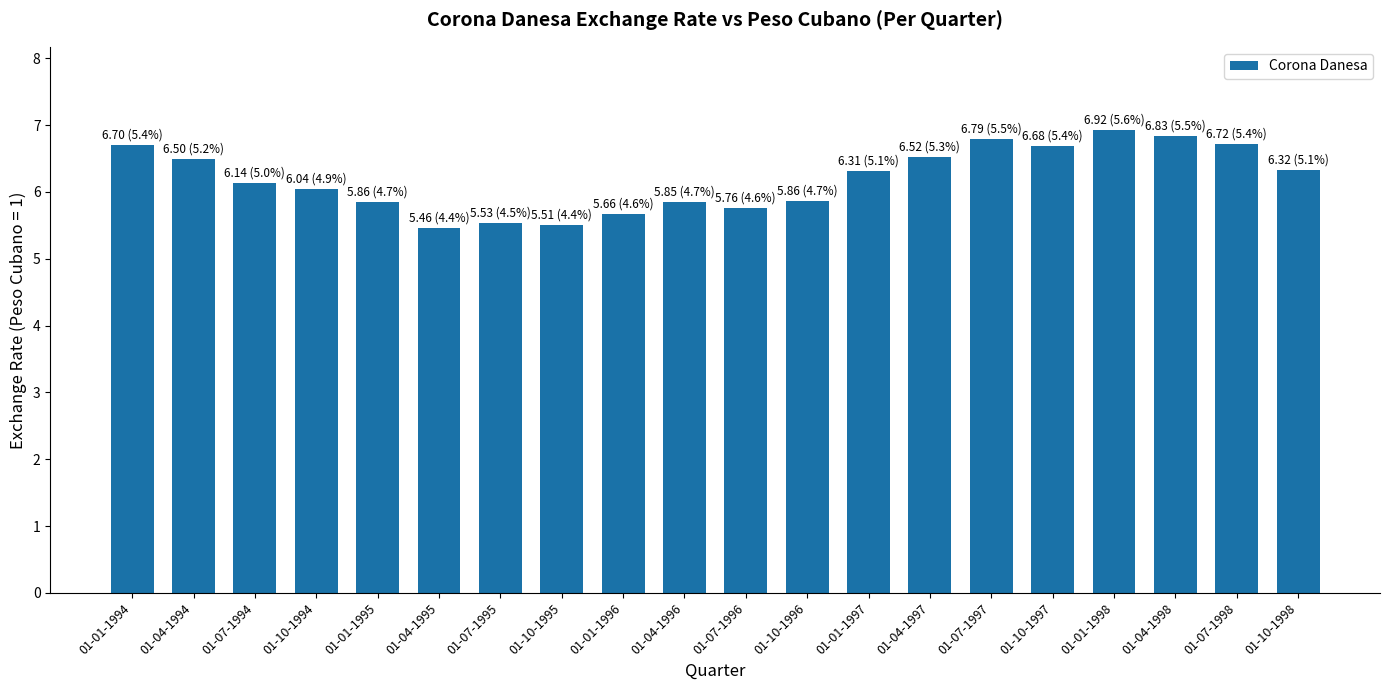

What is the label of the 9th bar from the right?

01-10-1996